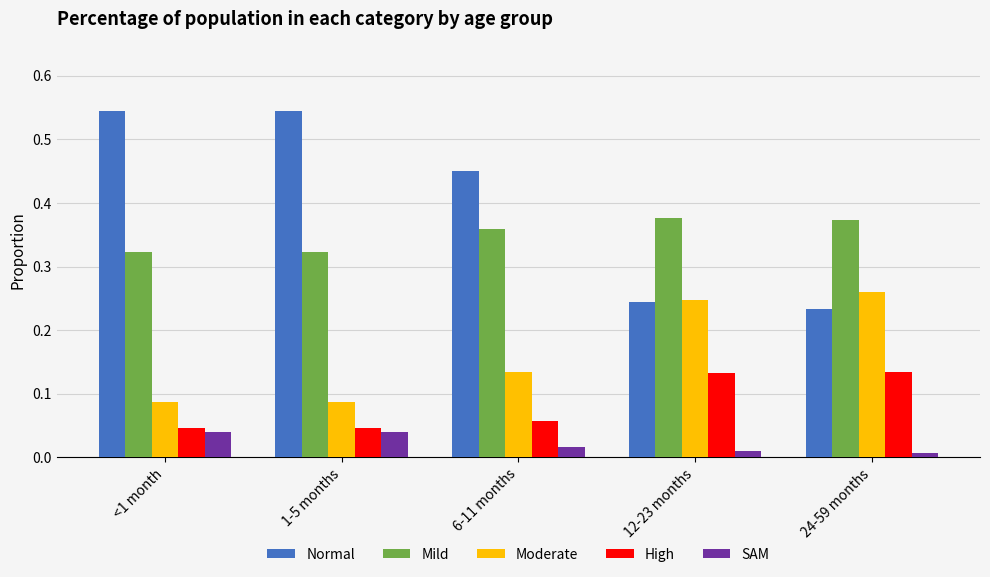

True or false: High has a value of 0.1 at 1-5 months.

False